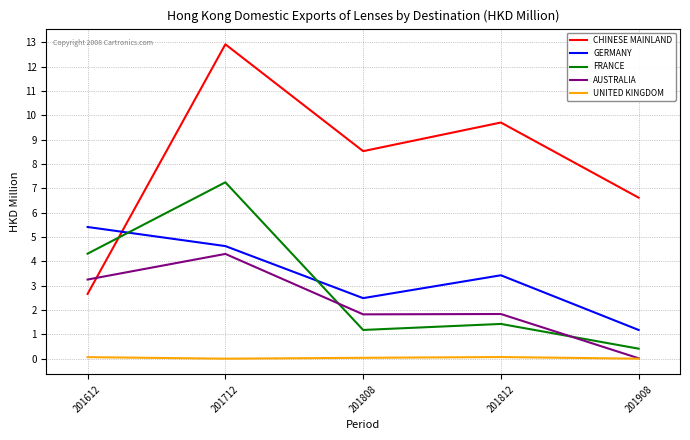

True or false: UNITED KINGDOM and CHINESE MAINLAND intersect in this chart.

False